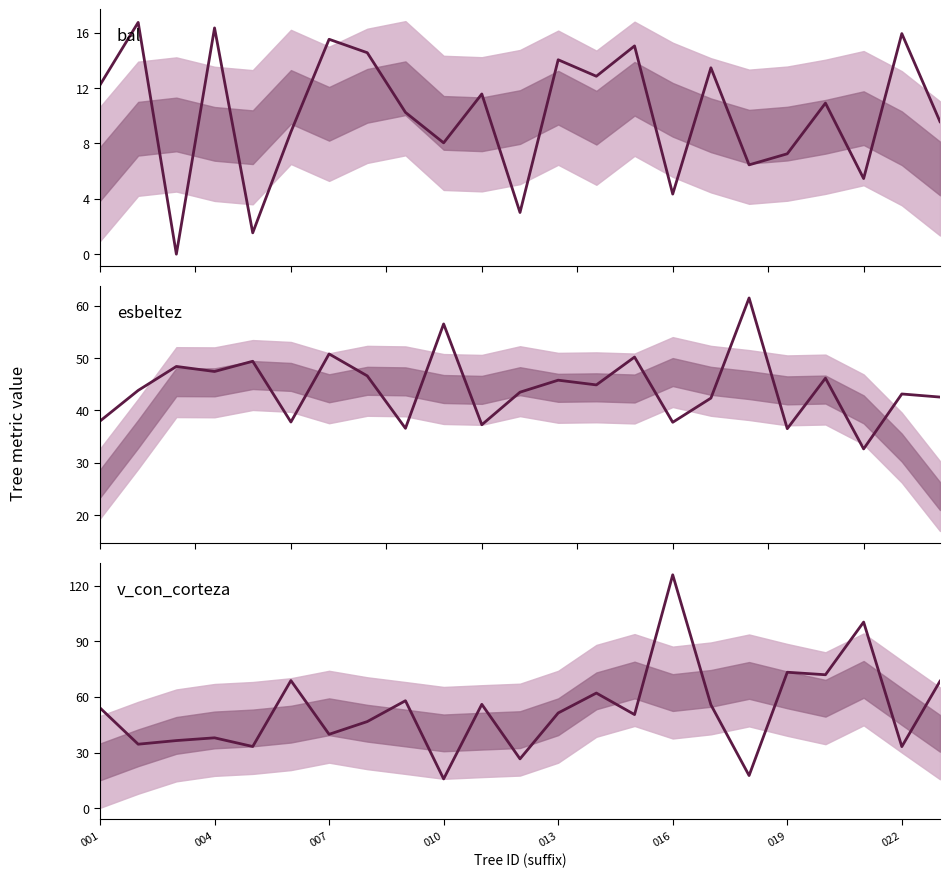

Which series has the largest total across all categories?

v_con_corteza